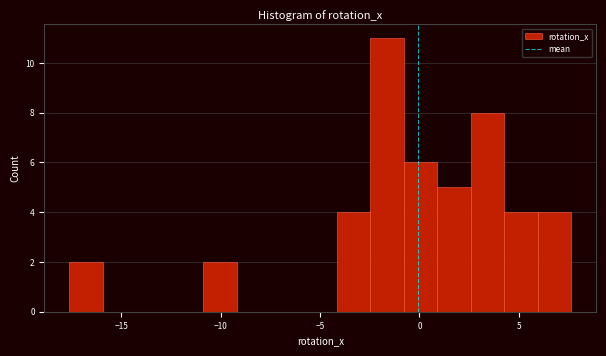

Read against the x-axis, roughly where is the centre of the tallest bar?

-1.5